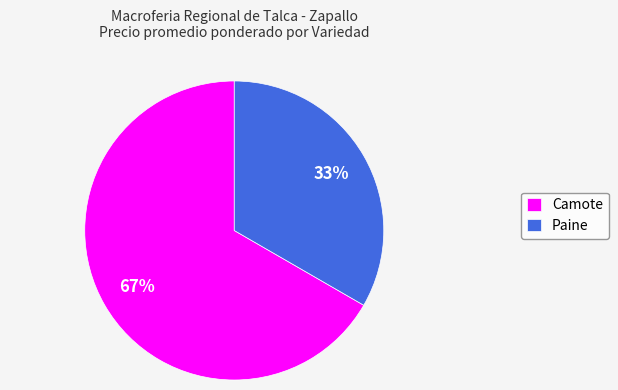

Does Paine account for over 50% of the chart?

No